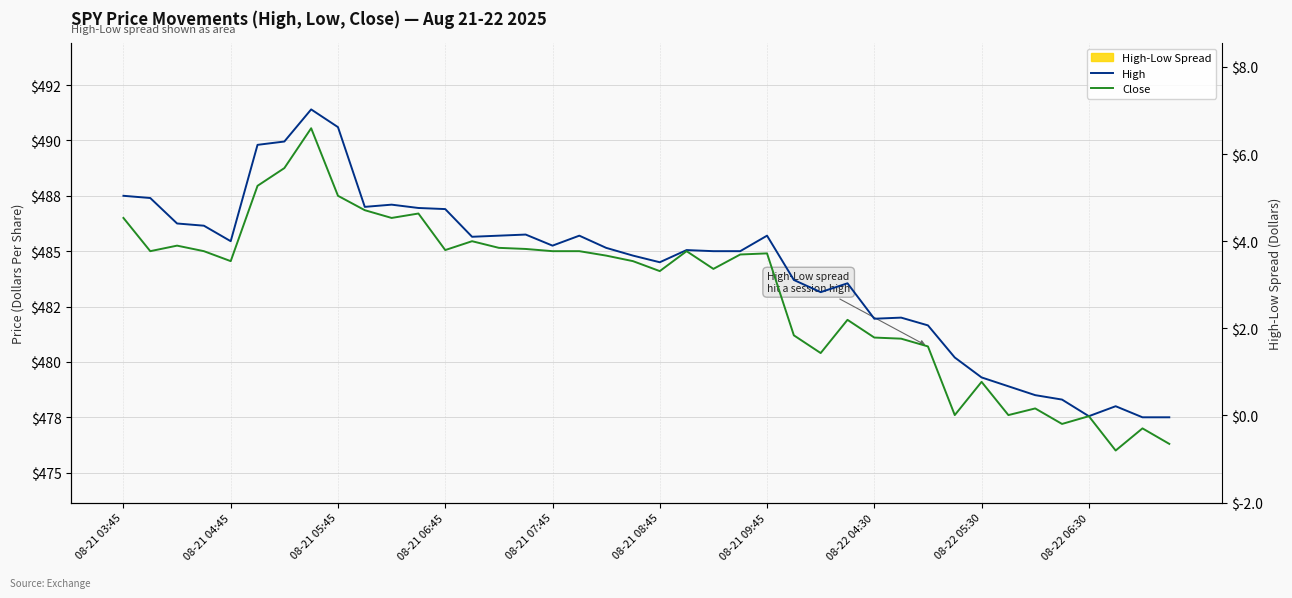

List the series in order of their peak value, highest first.

High, Close